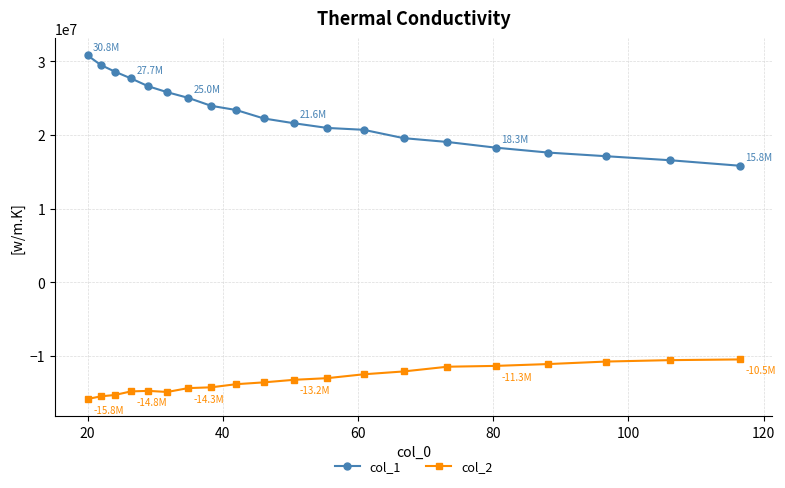

Which series has the largest total across all categories?

col_1